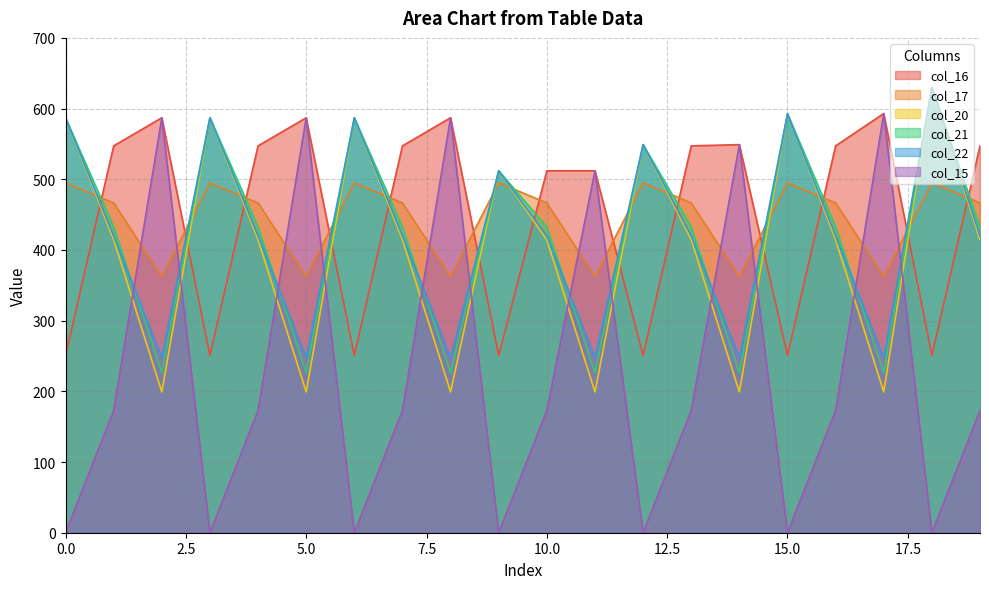

How many times do col_17 and col_16 cross each other?

13